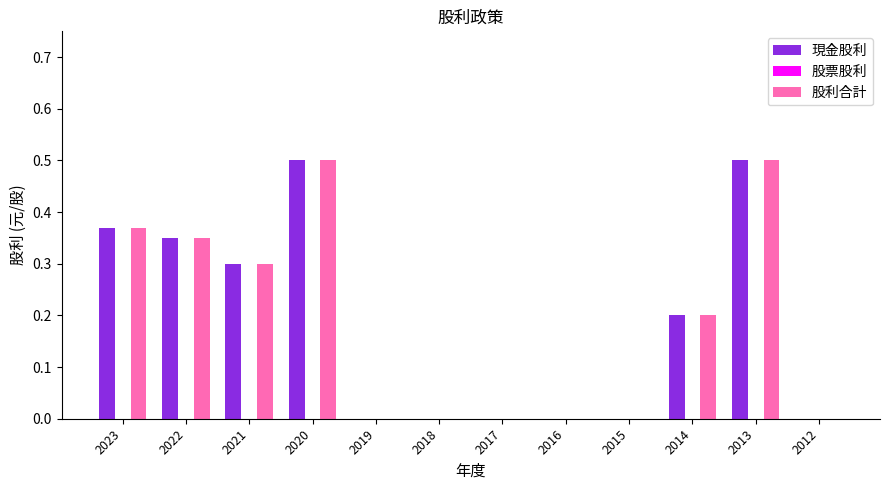

Does the chart contain stacked bars?

No